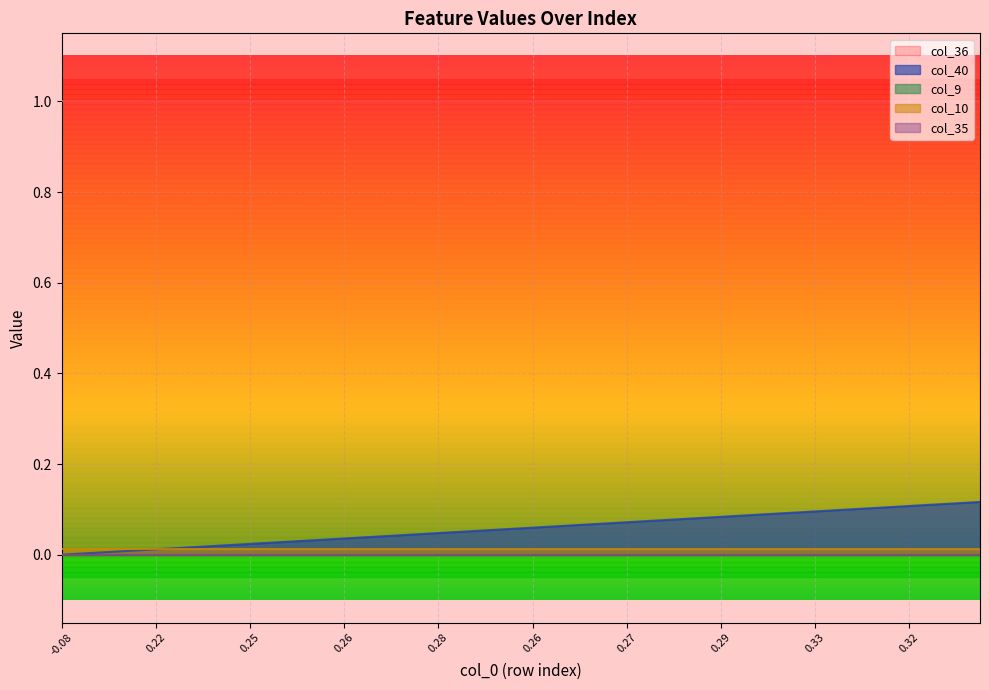

What is the difference between the highest and lowest values at 27?

1.0